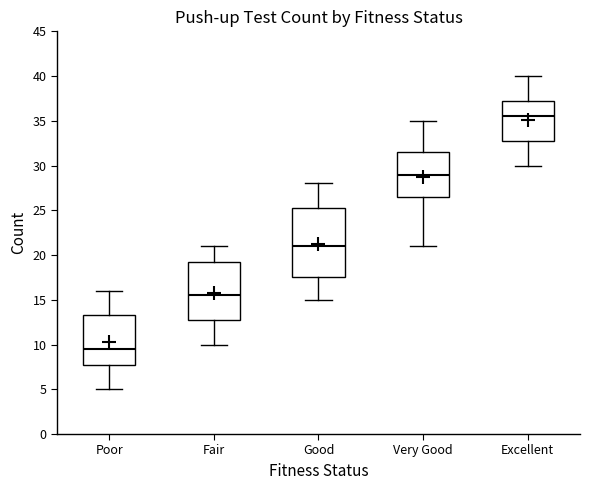

Which box has the lowest median line?

Poor